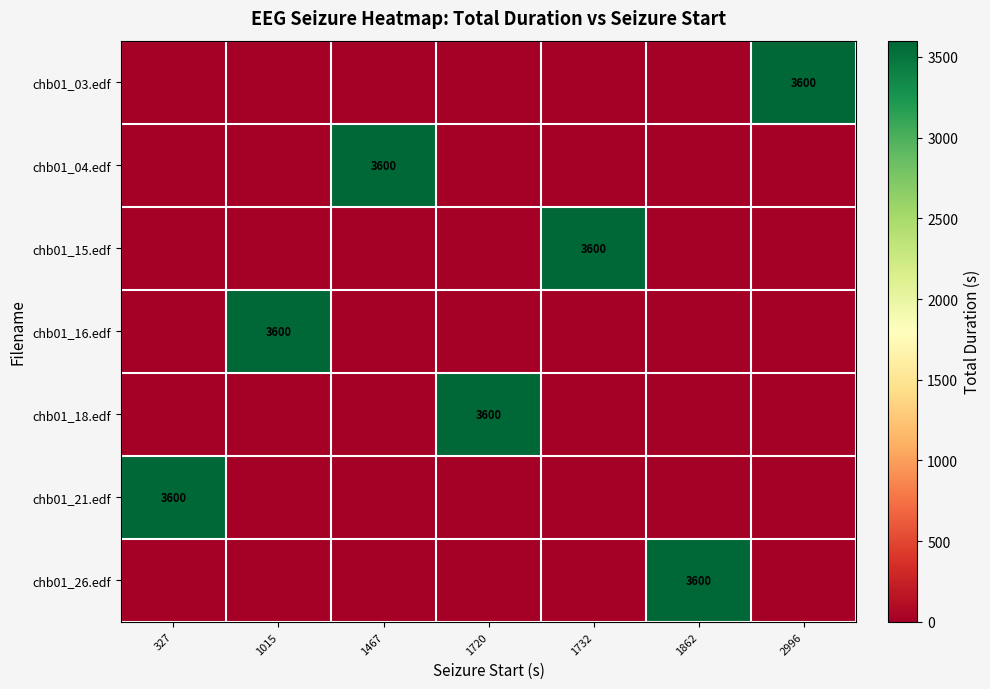

True or false: chb01_16.edf has a value of 3600 at 1015.

True